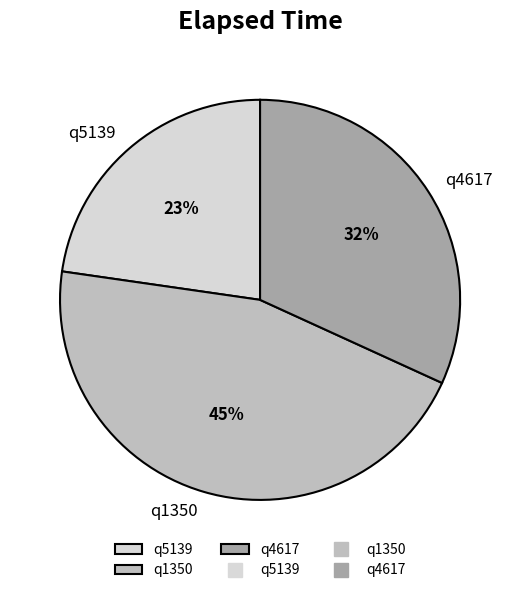

Is it true that q5139 is 23% of the pie?

True